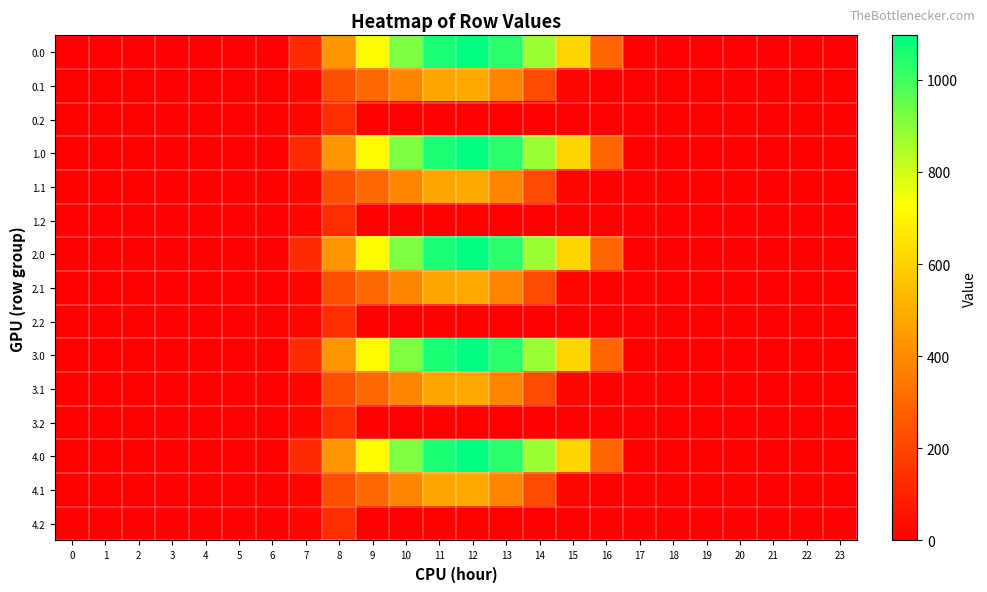

Which has a higher value, 14 or 18?

14